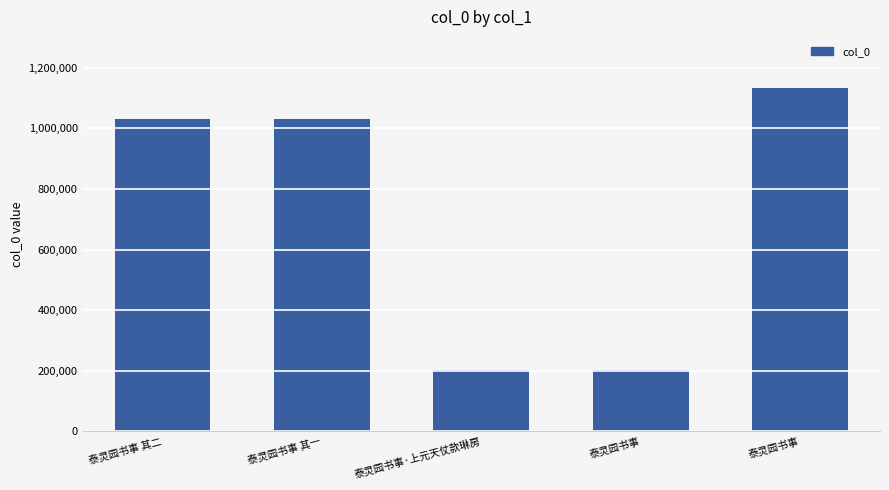

List the labels in order of value, smallest first.

泰灵园书事, 泰灵园书事·上元天仗款琳房, 泰灵园书事 其一, 泰灵园书事 其二, 泰灵园书事